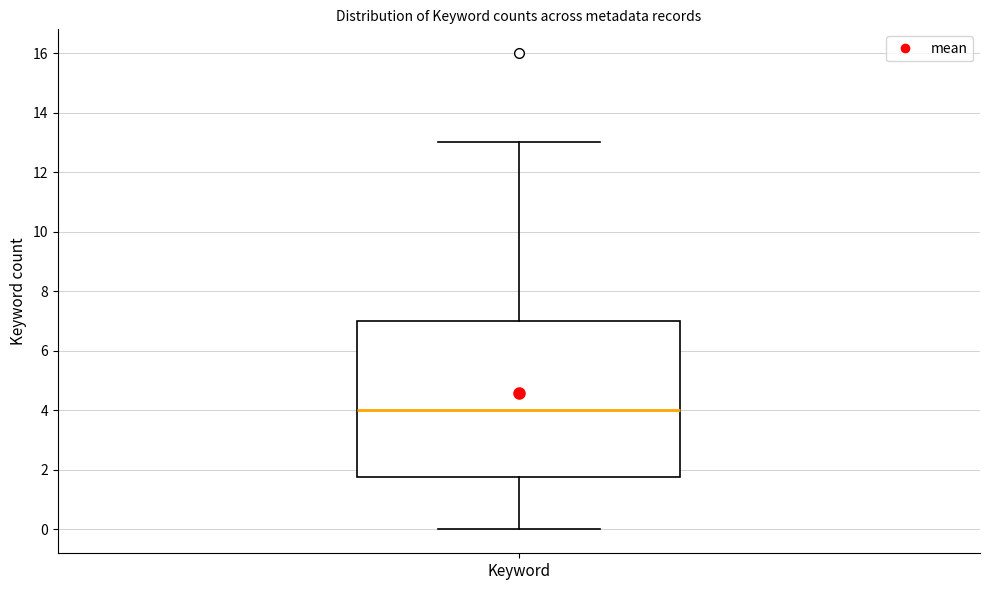

Where is the upper edge of the box for Keyword on the y-axis? The values are not printed on the chart, so give them approximately, as read against the axis.

7.0